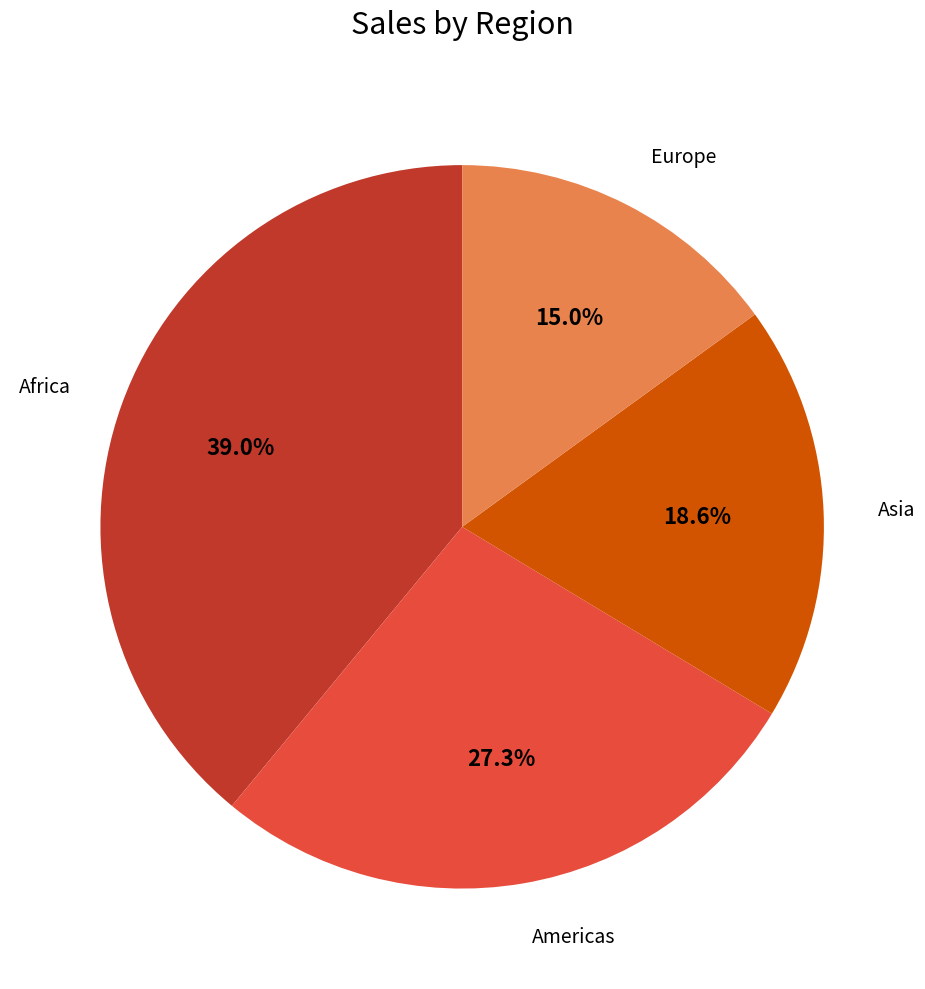

Is there any slice that represents more than half of the pie?

No